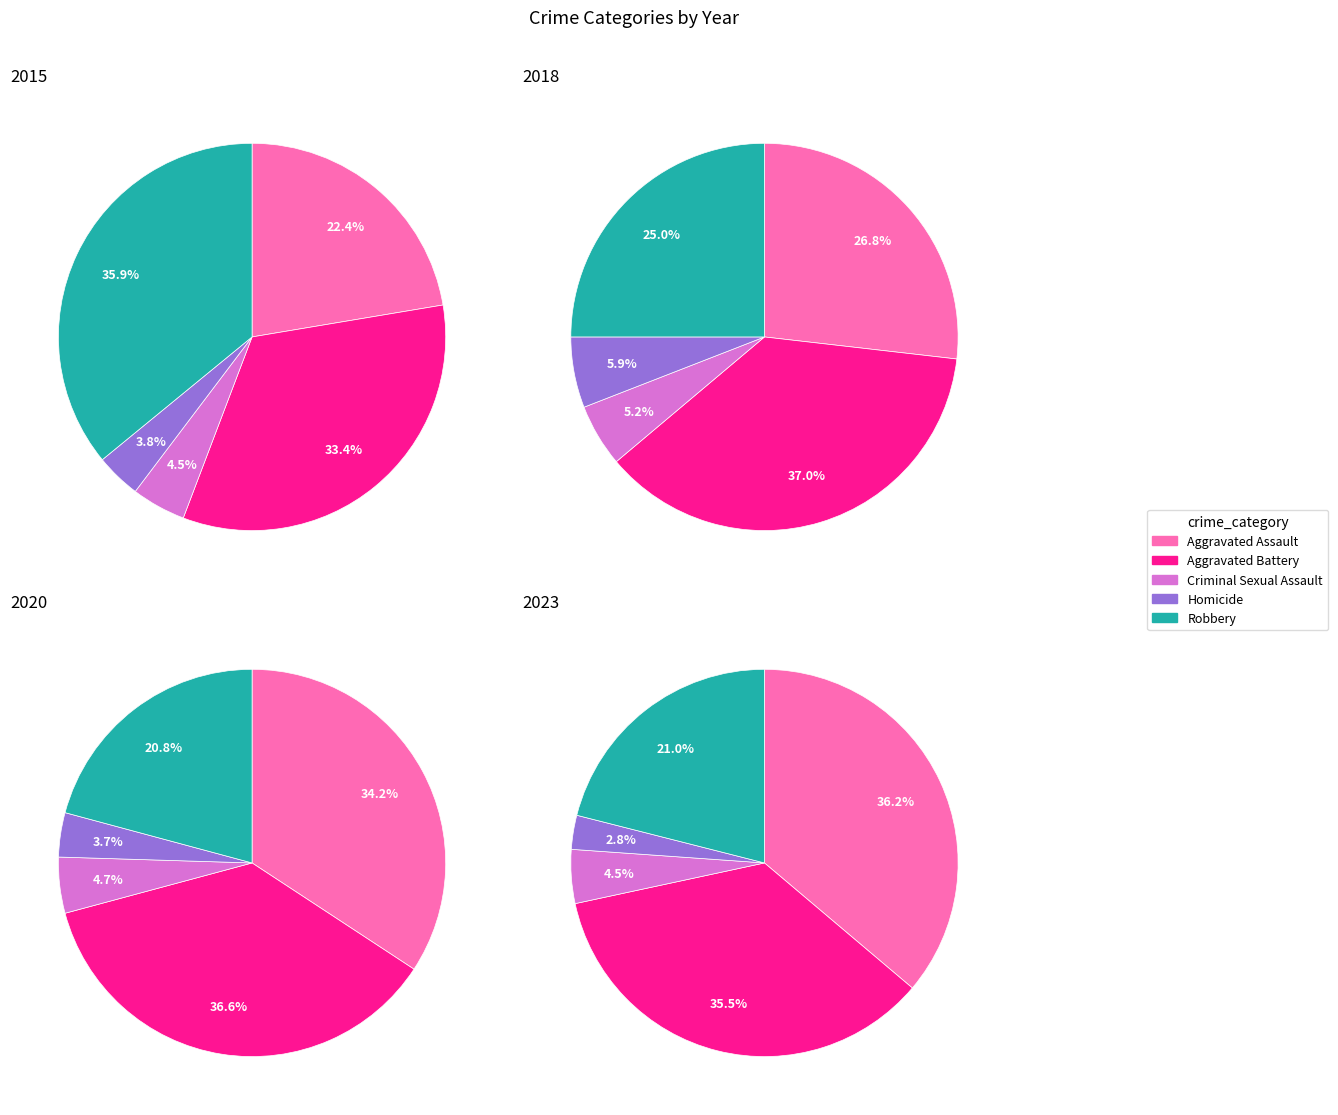

True or false: 5 accounts for 1% of the total.

False